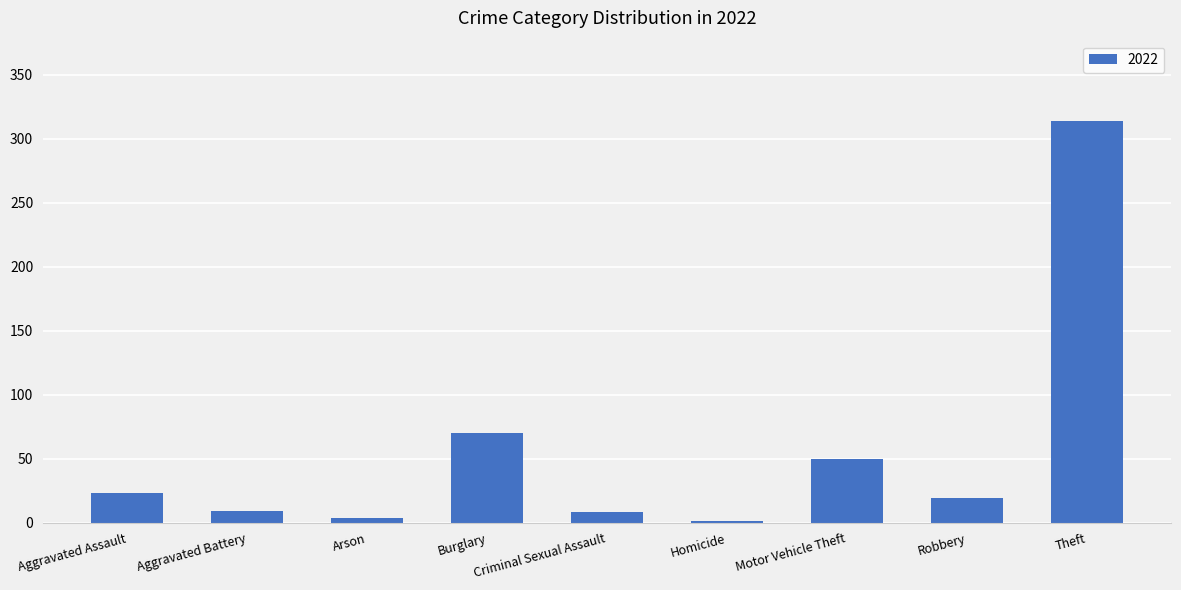

Approximately how many times larger is the value at Robbery compared to Motor Vehicle Theft?

0.4